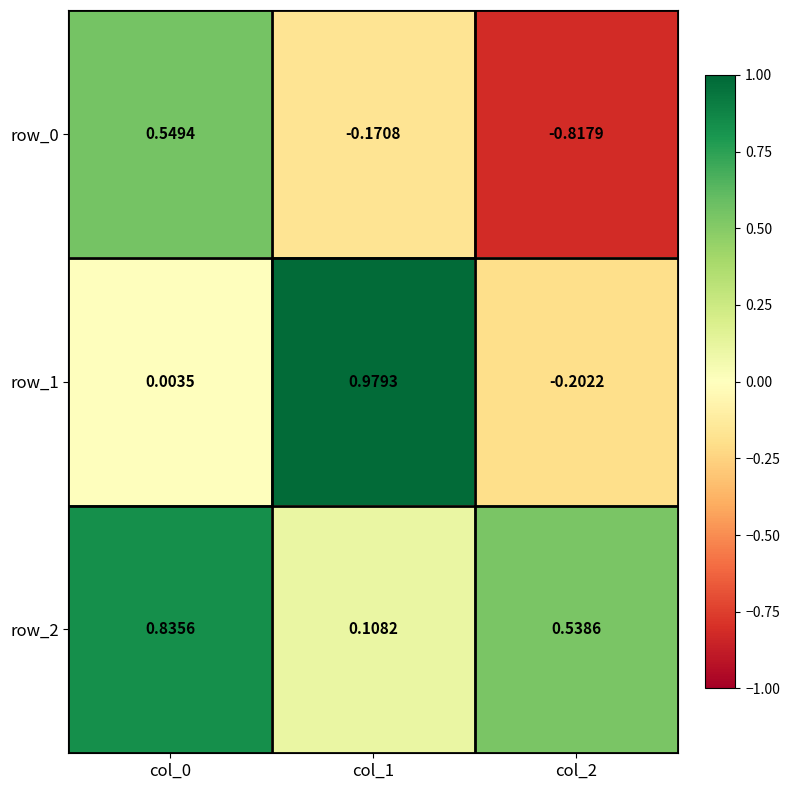

How many positive values does the row_1 series have?

2